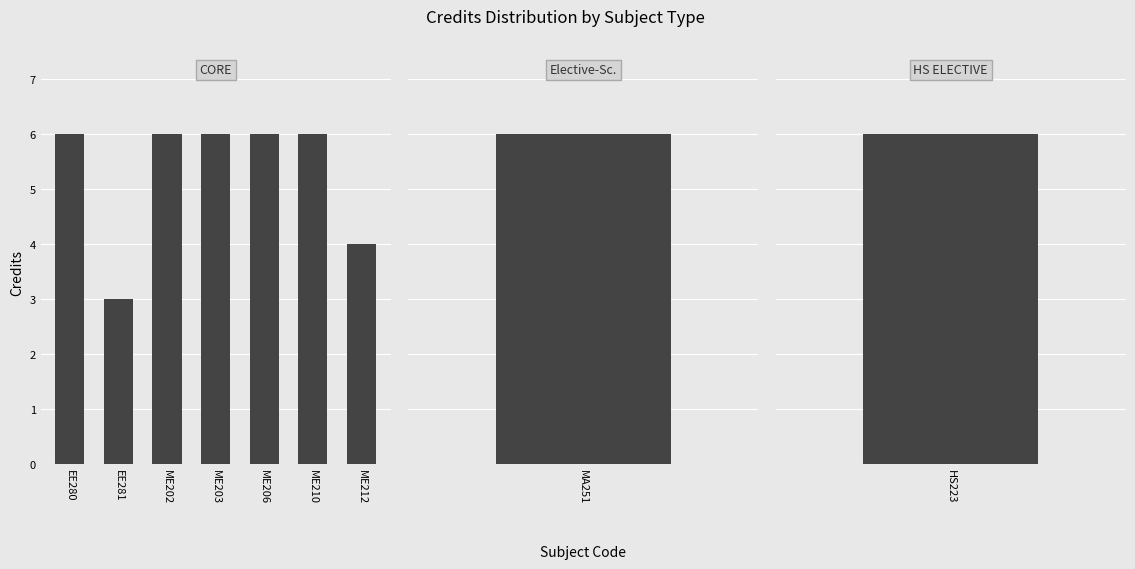

What is the change in value from EE281 to ME203?

+3